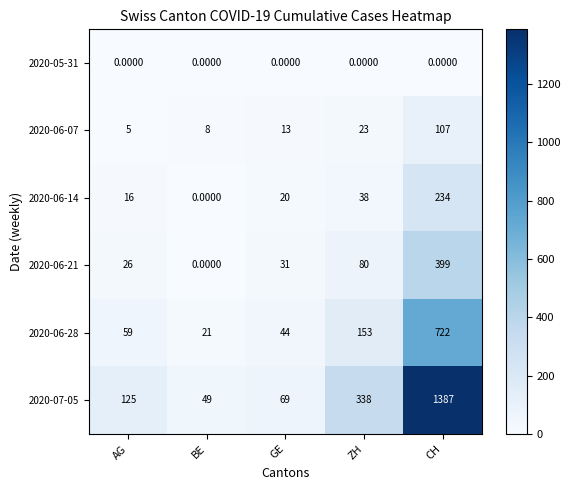

At which category does the chart reach its peak across all series?

CH